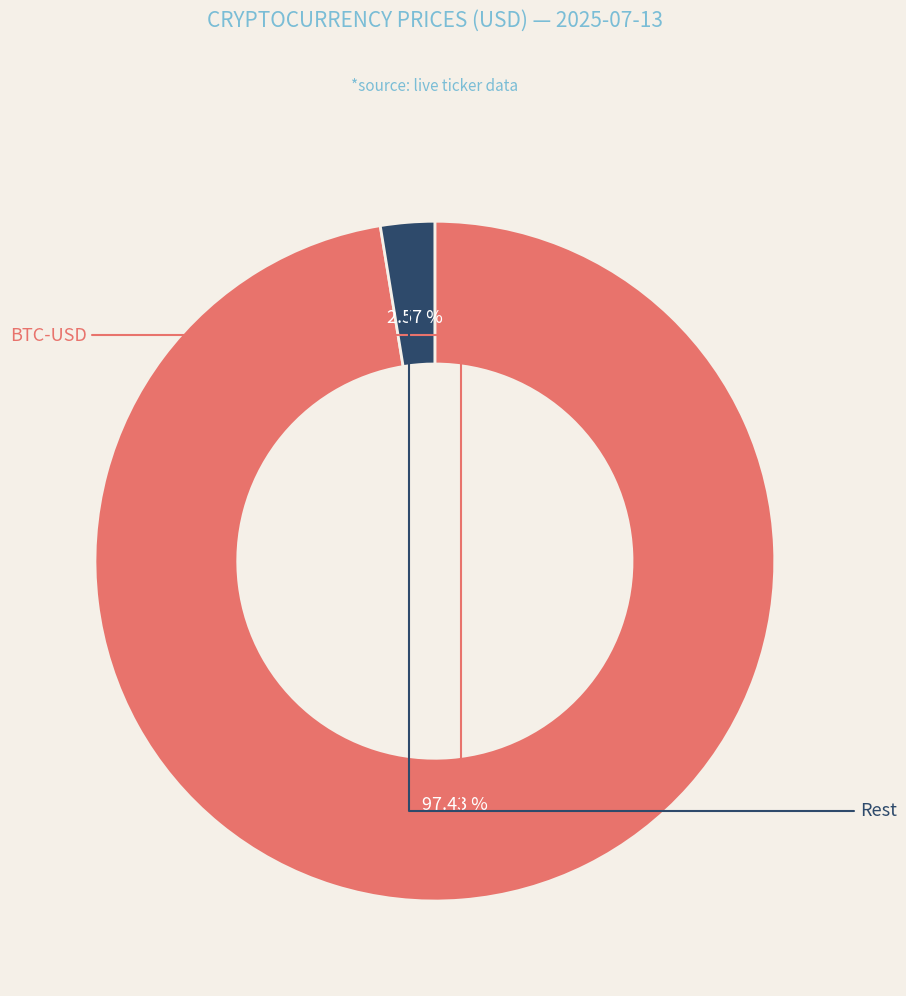

Is there a majority slice in this chart?

Yes